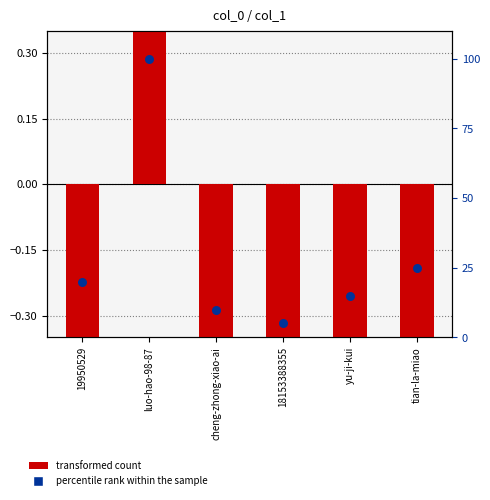

Which series contains the lowest Y value?

transformed count